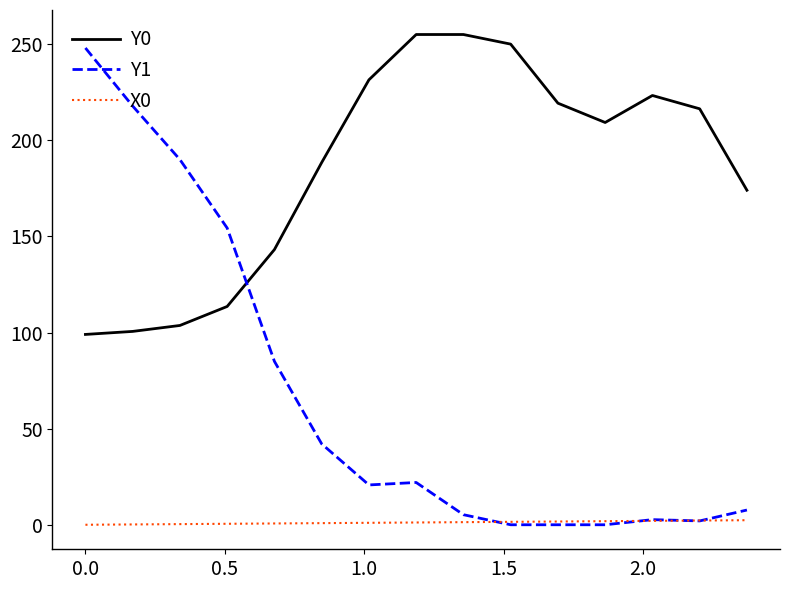

Which series has the largest total across all categories?

Y0